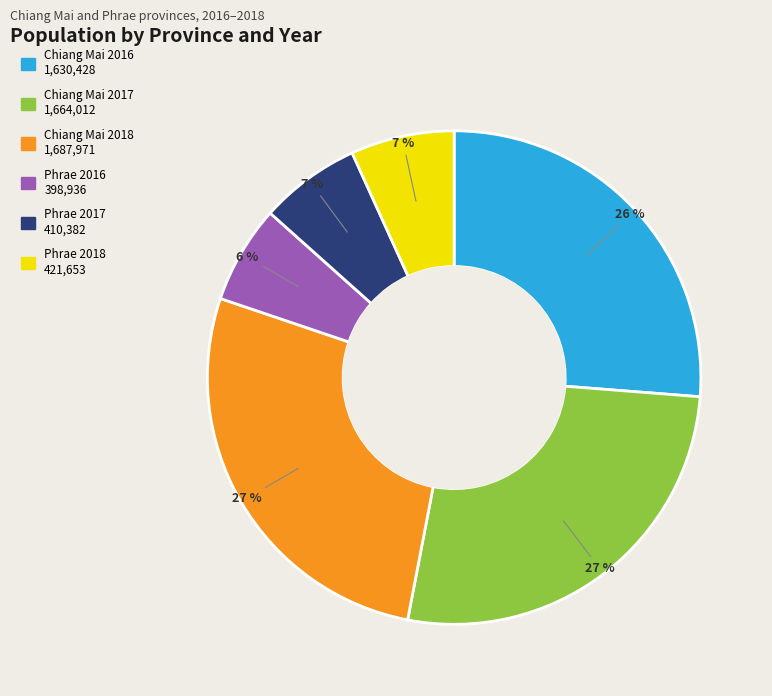

Does any single category account for the majority?

No